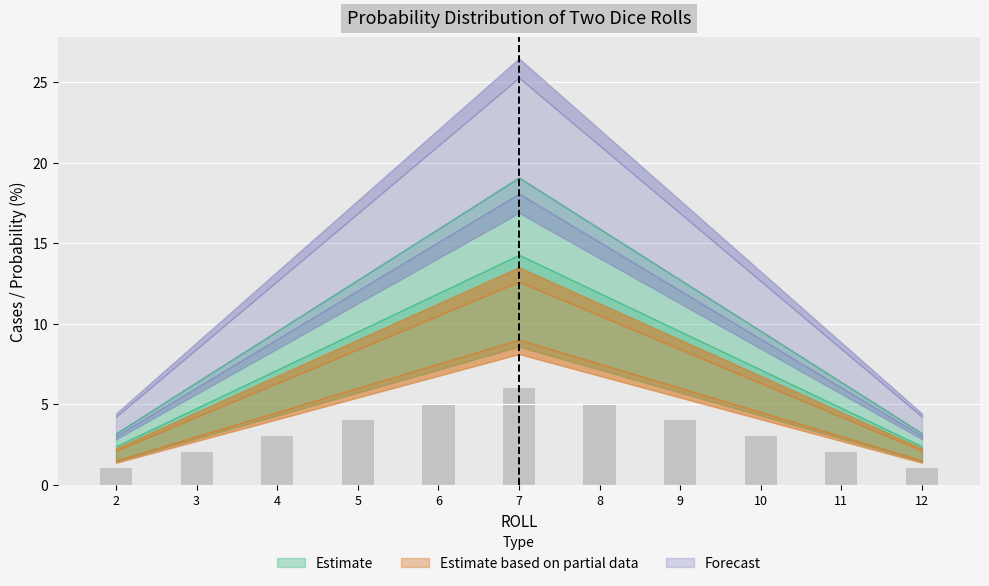

What is the value of the 10th bar from the left?

2